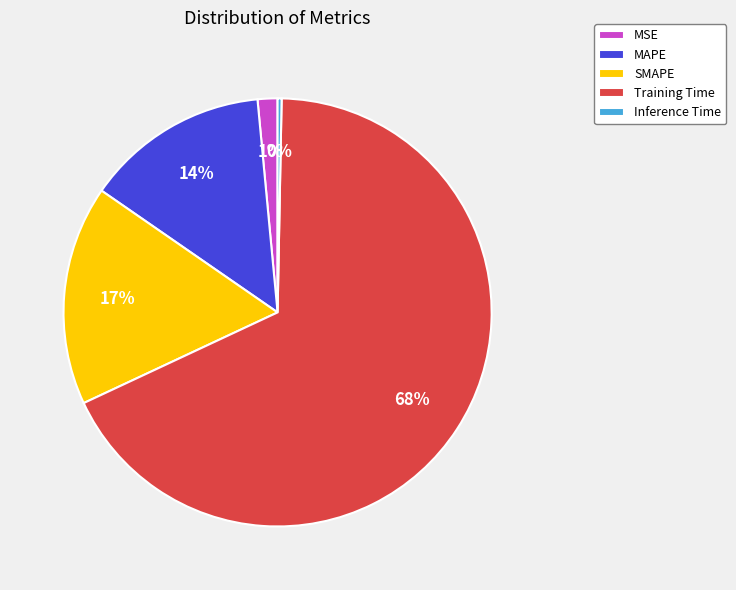

True or false: Inference Time accounts for 0% of the total.

True